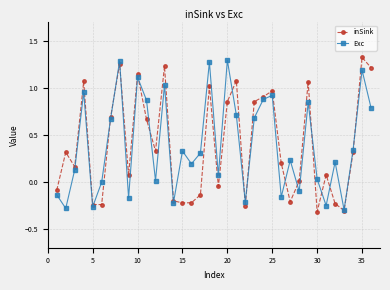

In Exc, how many points are higher than both neighbors (excluding endpoints)?

12